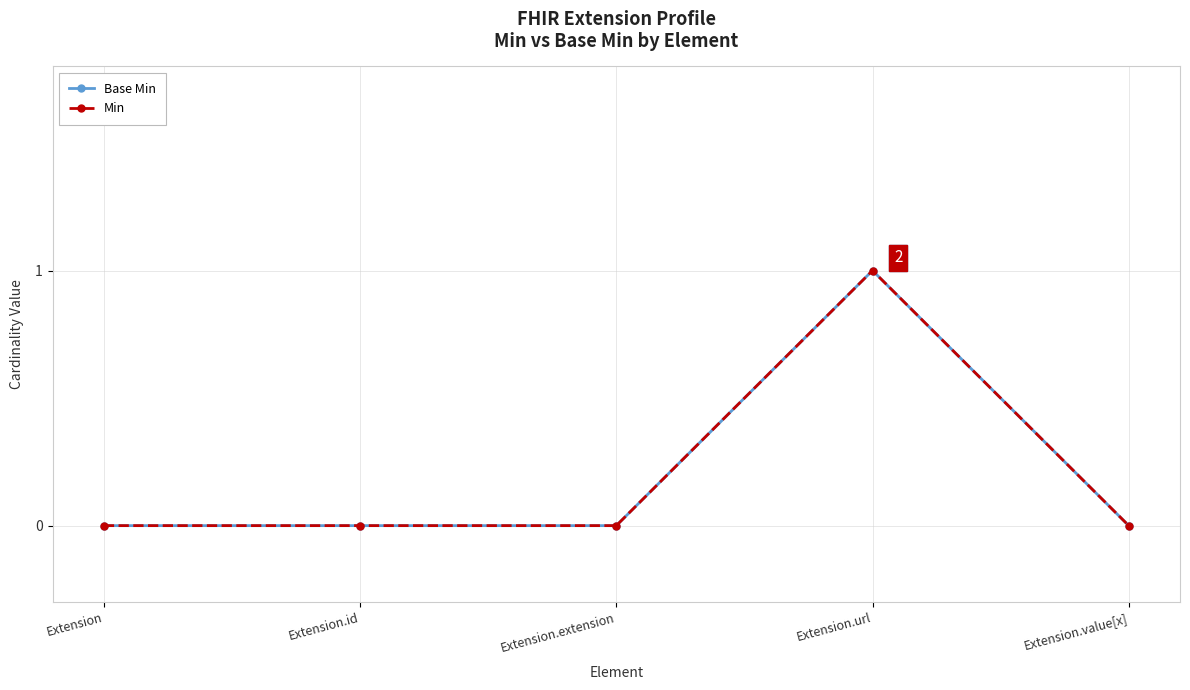

At which label does Min reach its peak?

Extension.url